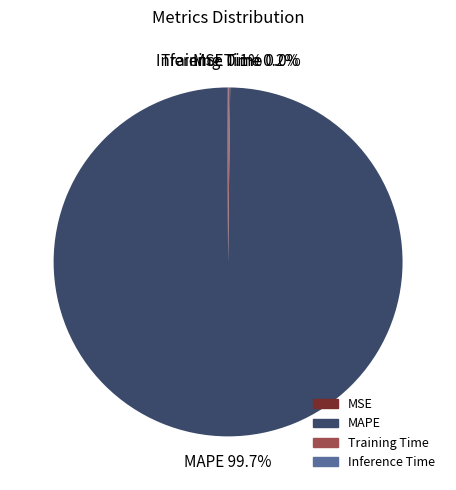

Which category has the biggest portion of the pie?

MAPE